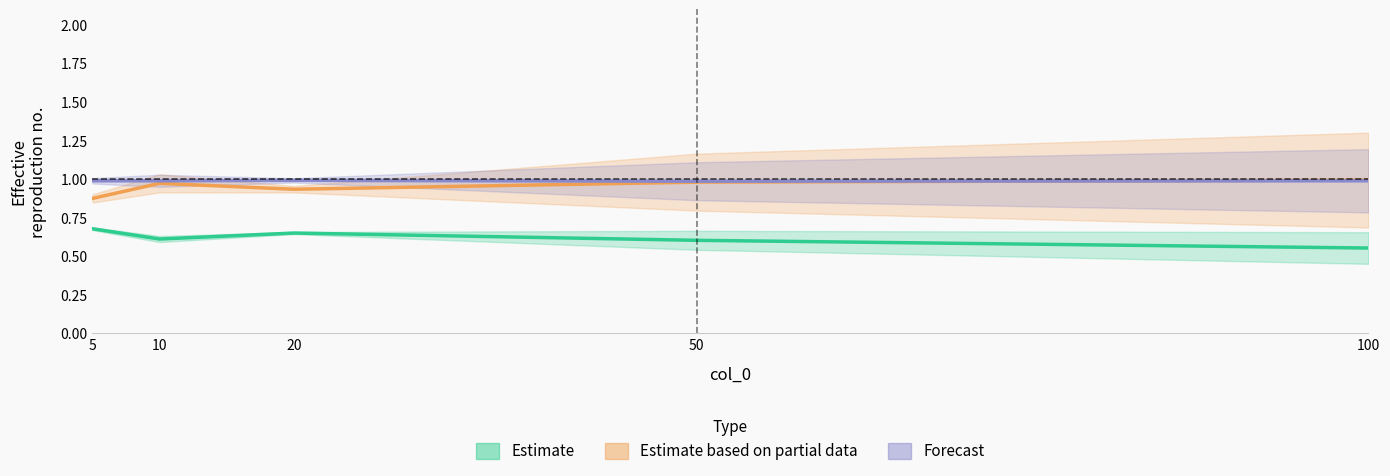

Which series has the widest spread of values?

Estimate